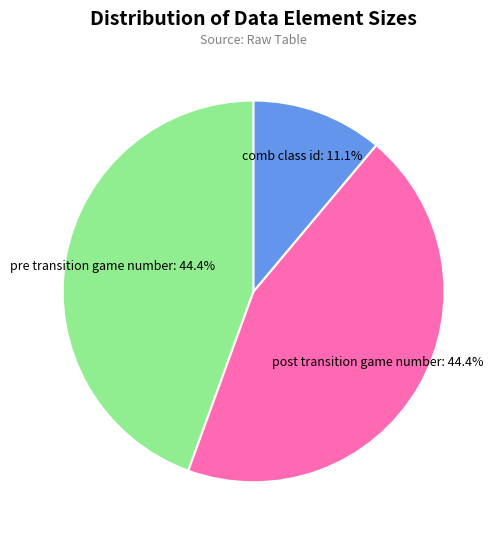

Which slice is the smallest?

comb class id